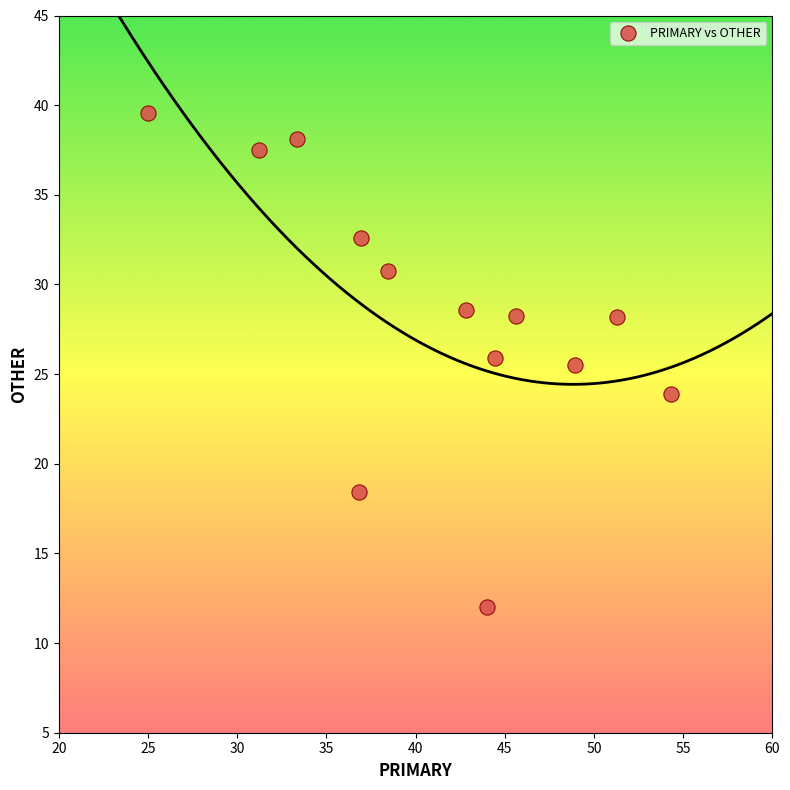

What is the range of X values (max minus min)?

29.3